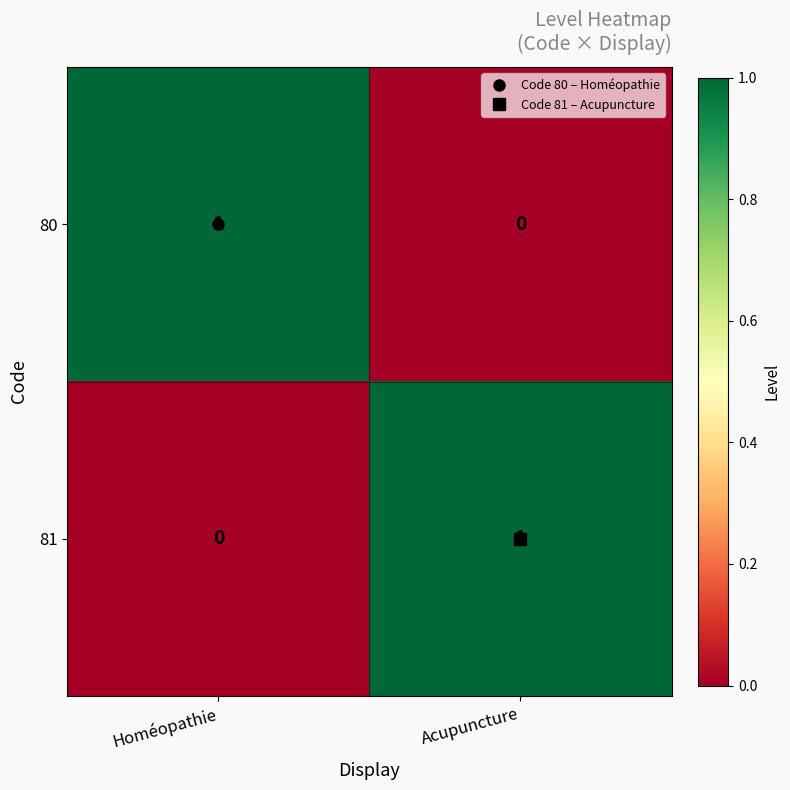

At Homéopathie, list the series in order from largest to smallest.

80, 81